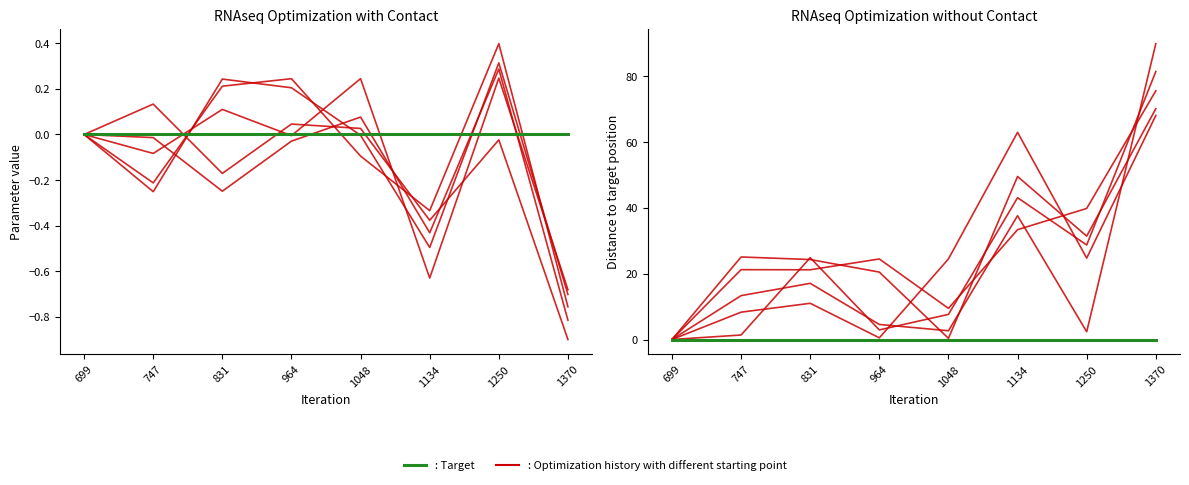

True or false: Optimization history with different starting point has a value of 0.0 at 699.

True